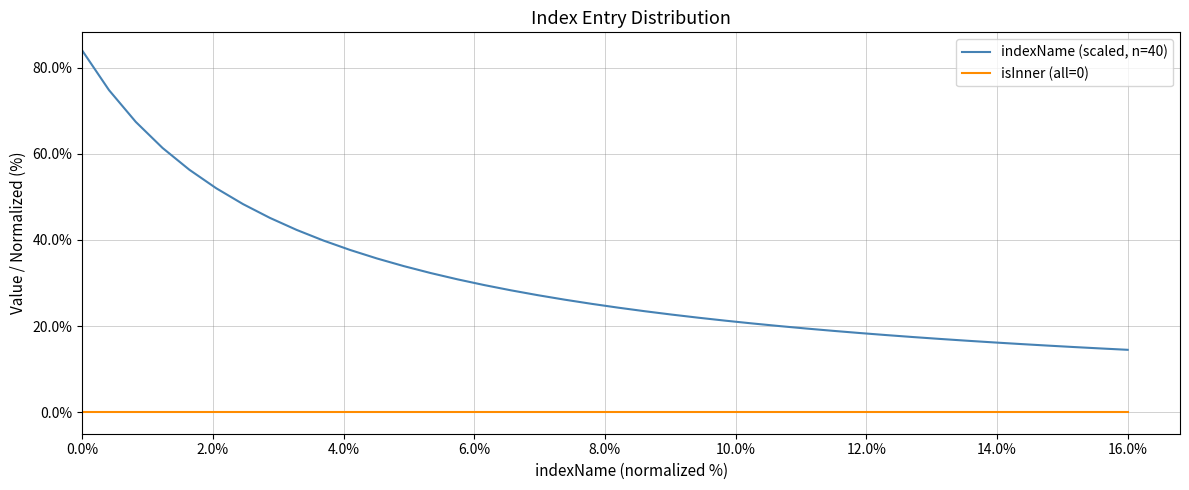

What are all the series names shown in the legend?

indexName (scaled, n=40), isInner (all=0)